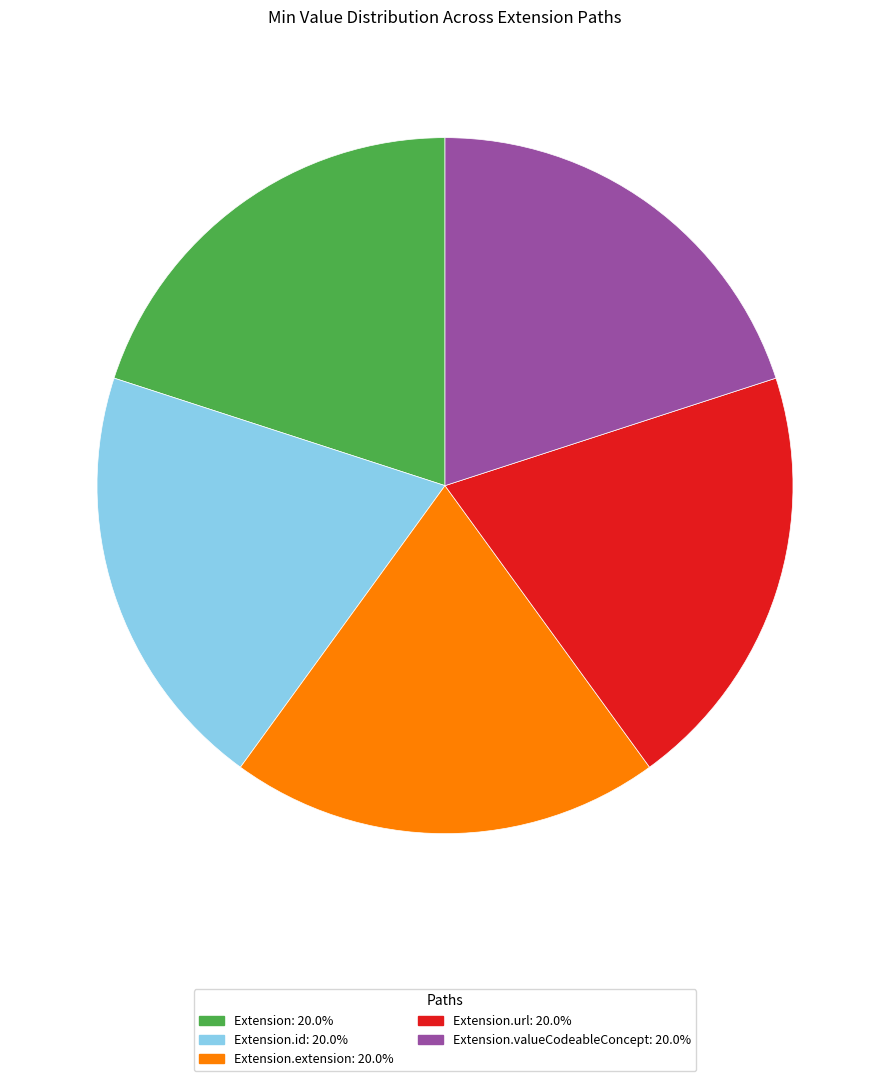

Is there a majority slice in this chart?

No